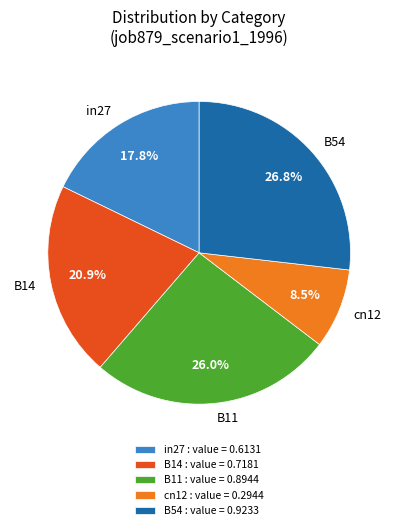

The B11 slice represents 39% of the pie. True or false?

False